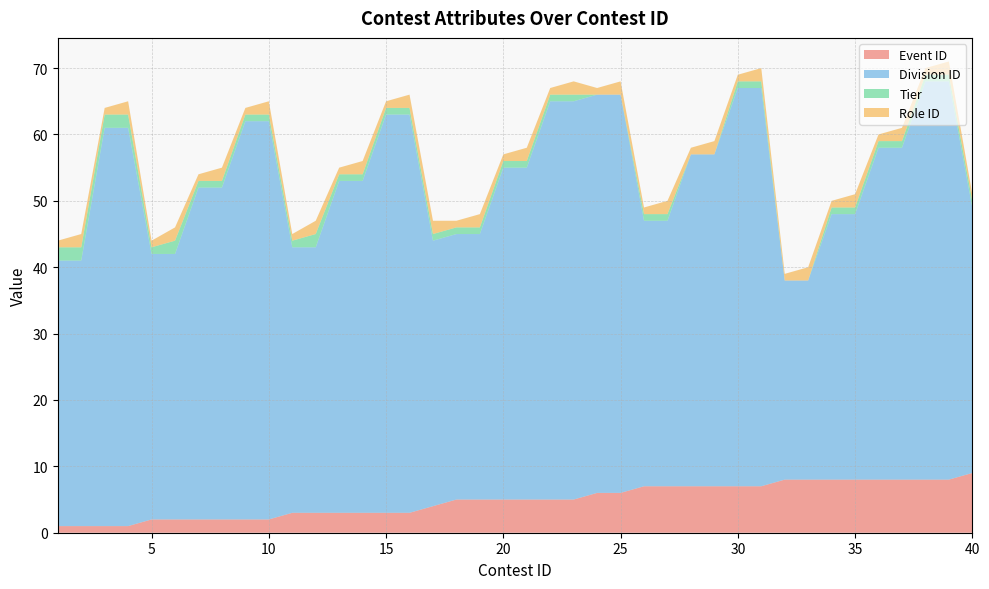

The Tier series shows 0 at 11. True or false?

False